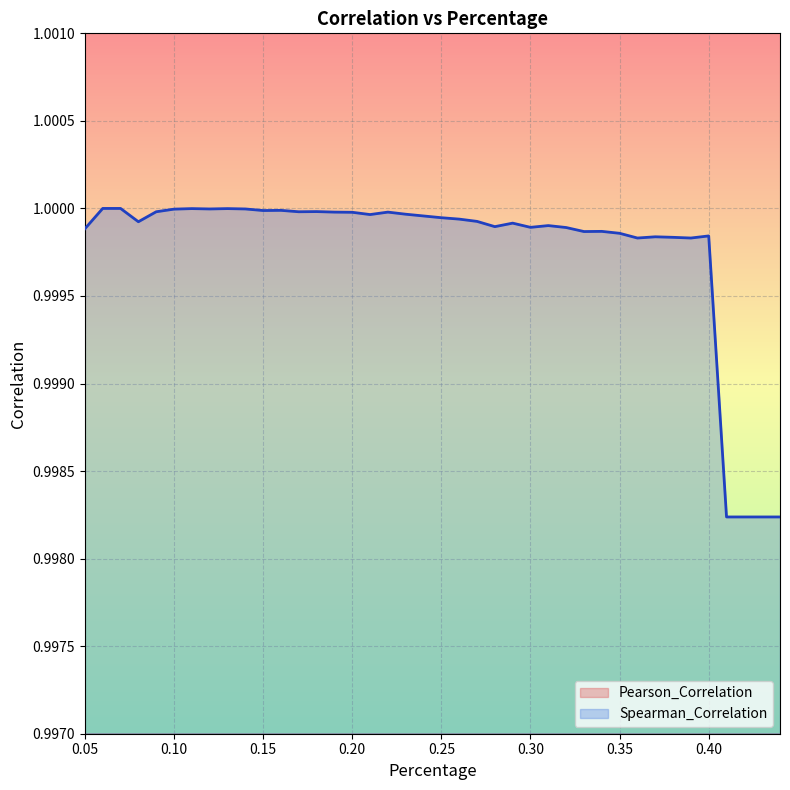

True or false: Spearman_Correlation has a value of 1.0 at 0.10.

True